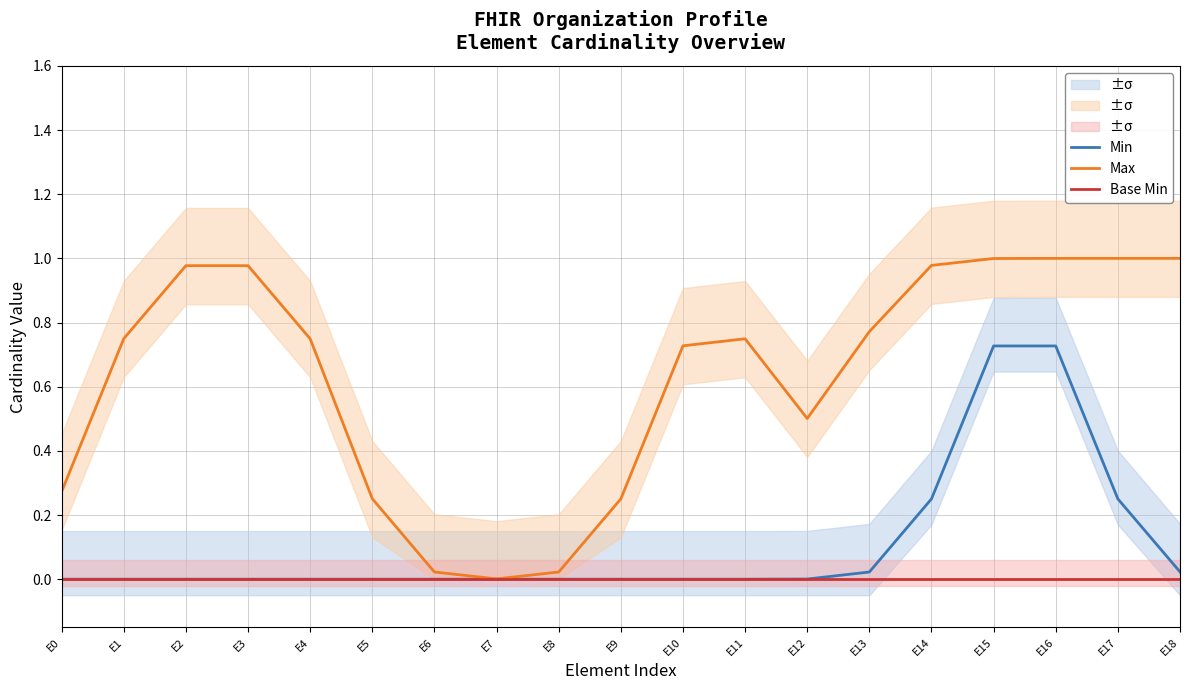

In Max, how many points are higher than both neighbors (excluding endpoints)?

1